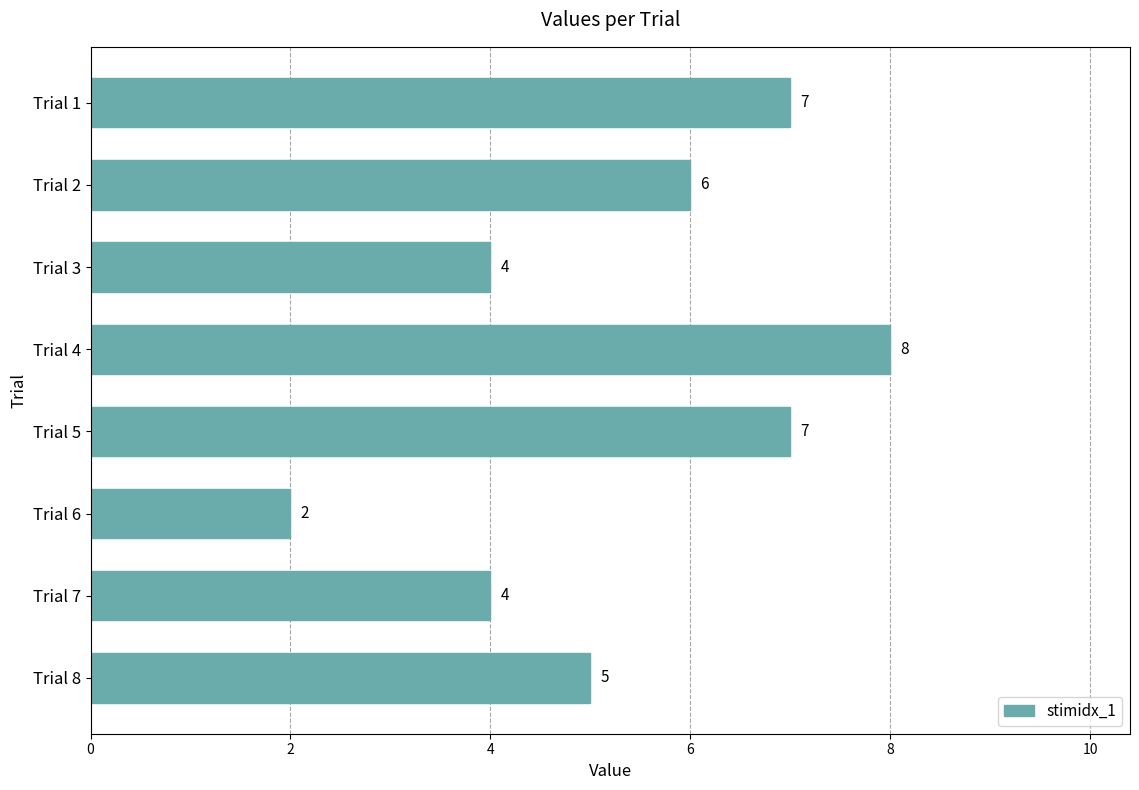

How many distinct data groups are displayed?

1